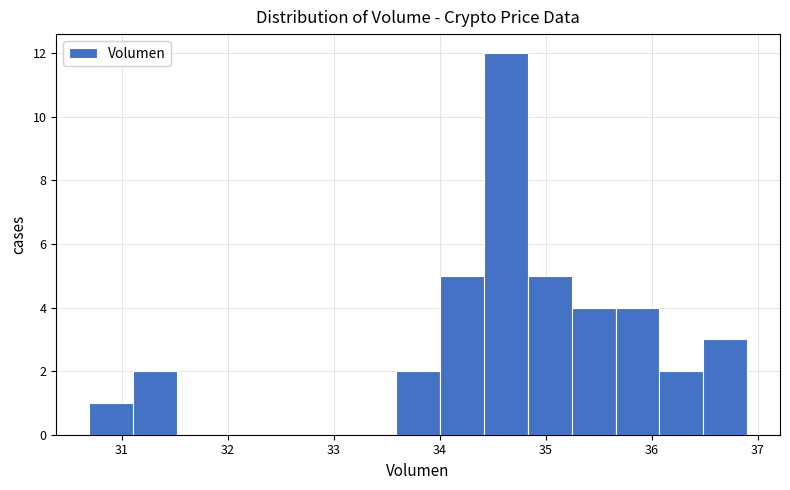

What is the height of the bar covering 36.5 to 36.9 on the x-axis? Neither the bar edges nor the heights are printed on the chart, so give them approximately, as read against the axes.

3